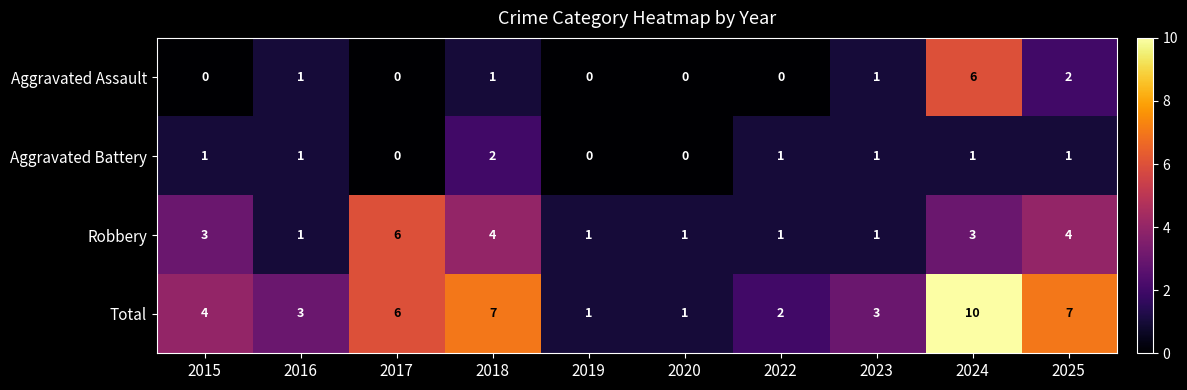

At 2018, list the series in order from largest to smallest.

Total, Robbery, Aggravated Battery, Aggravated Assault